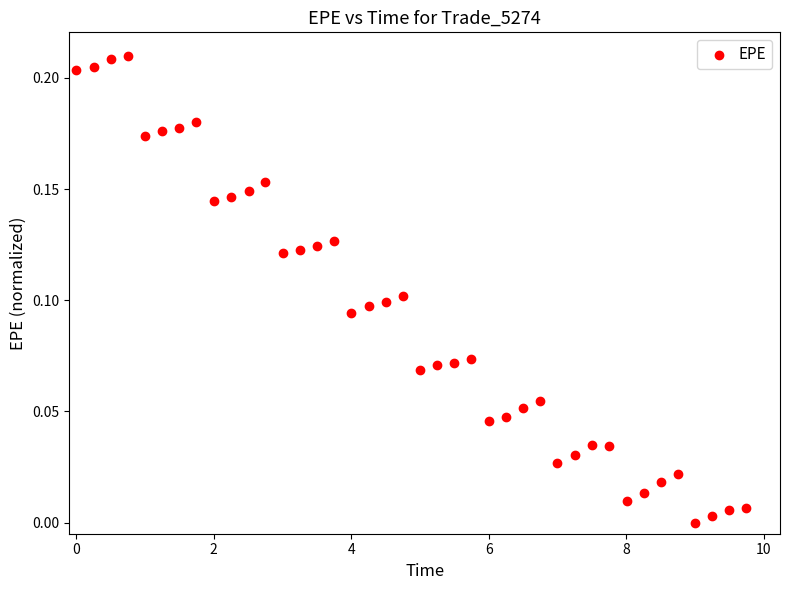

What is the range of X values (max minus min)?

9.7